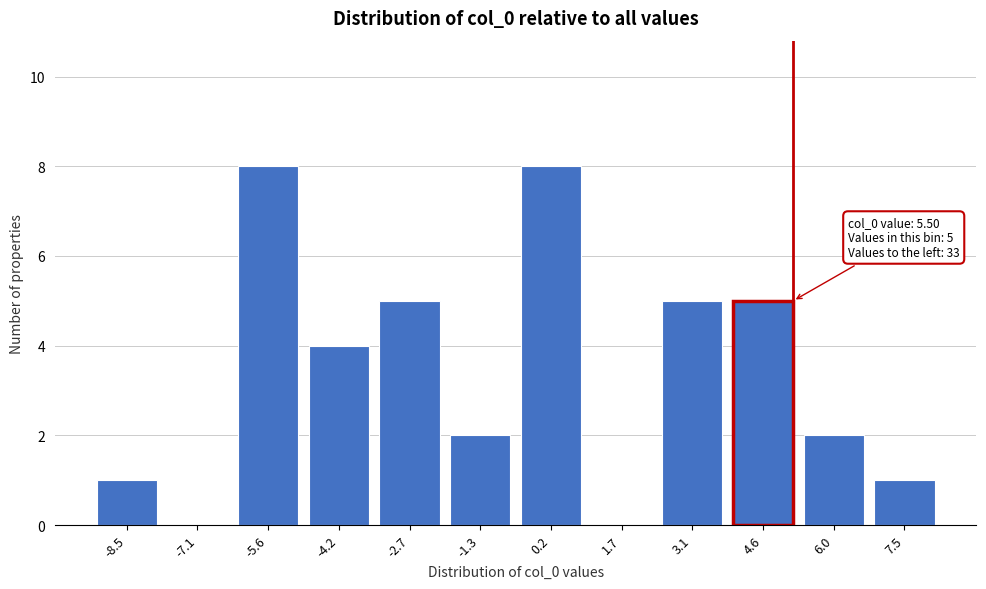

Reading right to left, list all the values displayed in this chart.

7.5=1	6.0=2	4.6=5	3.1=5	1.7=0	0.2=8	-1.3=2	-2.7=5	-4.2=4	-5.6=8	-7.1=0	-8.5=1